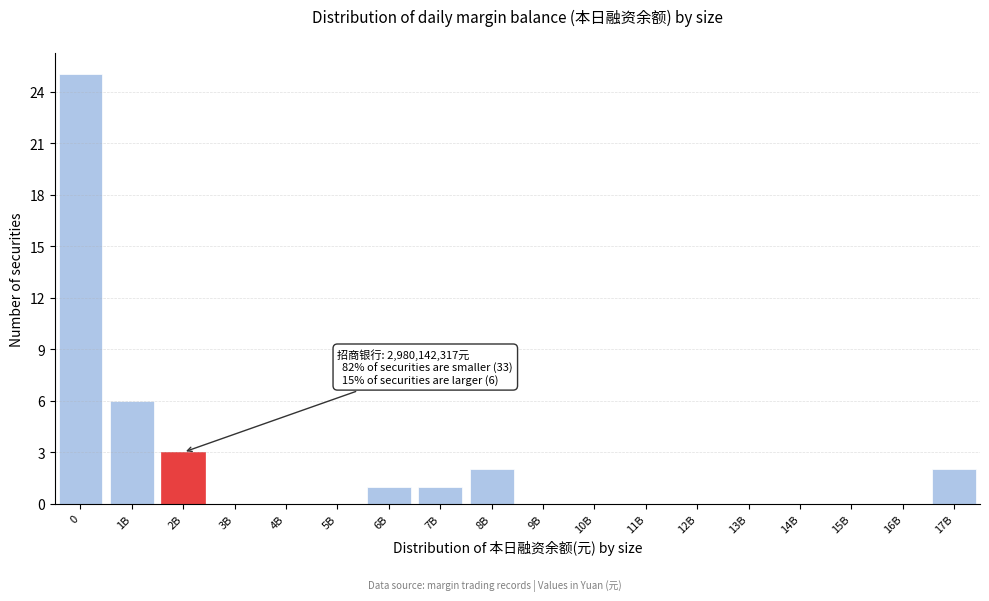

Reading right to left, transcribe all the data shown in this chart.

17B=2	16B=0	15B=0	14B=0	13B=0	12B=0	11B=0	10B=0	9B=0	8B=2	7B=1	6B=1	5B=0	4B=0	3B=0	2B=3	1B=6	0=25